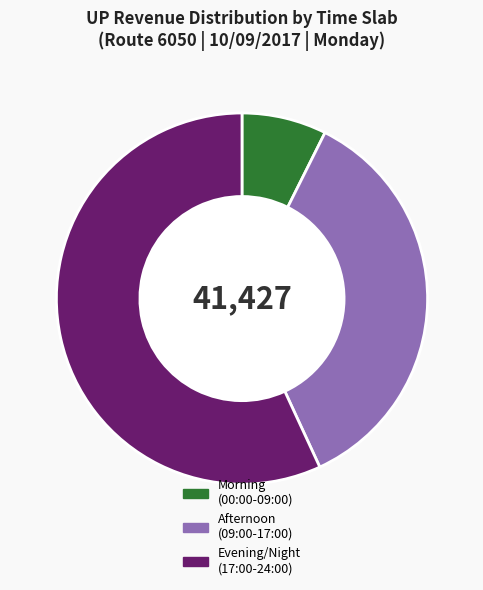

Is it true that Afternoon (09:00-17:00) is 36% of the pie?

True